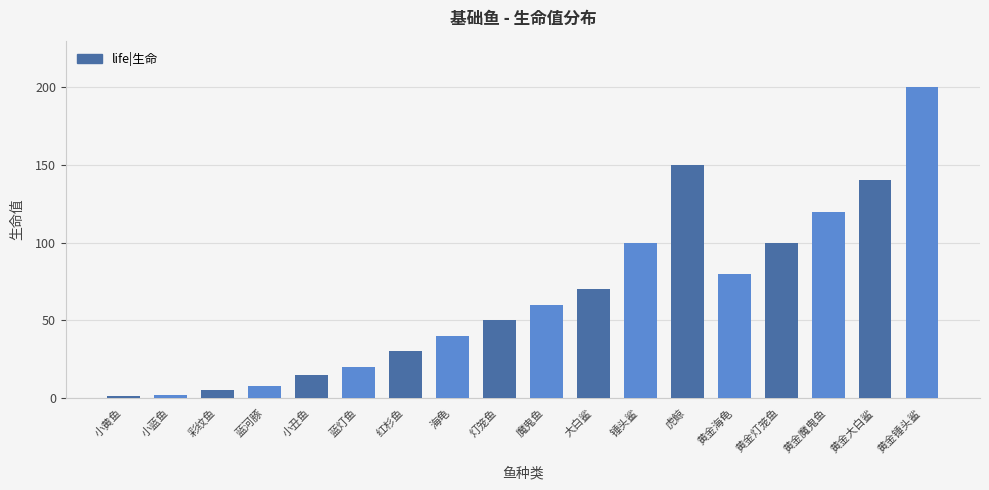

At which category does the chart reach its peak across all series?

黄金锤头鲨